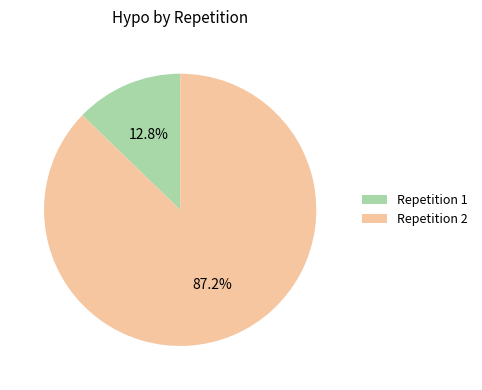

What is the largest slice in the pie chart?

Repetition 2